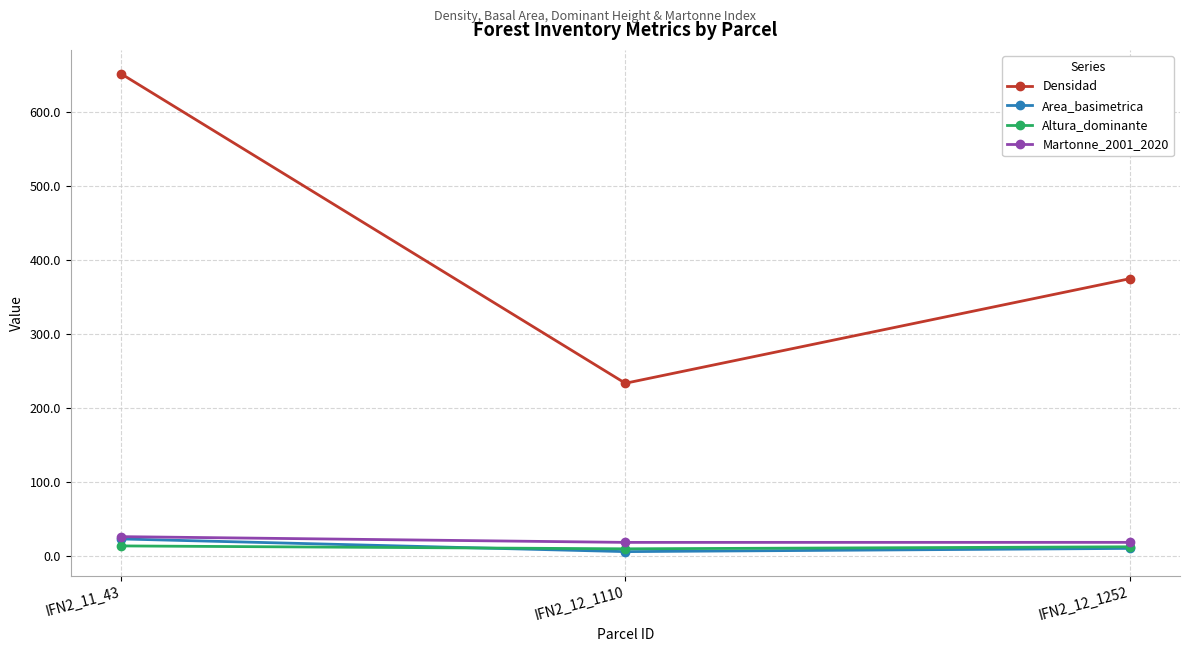

What is the difference between the maximum and second lowest values in the Densidad series?

277.4